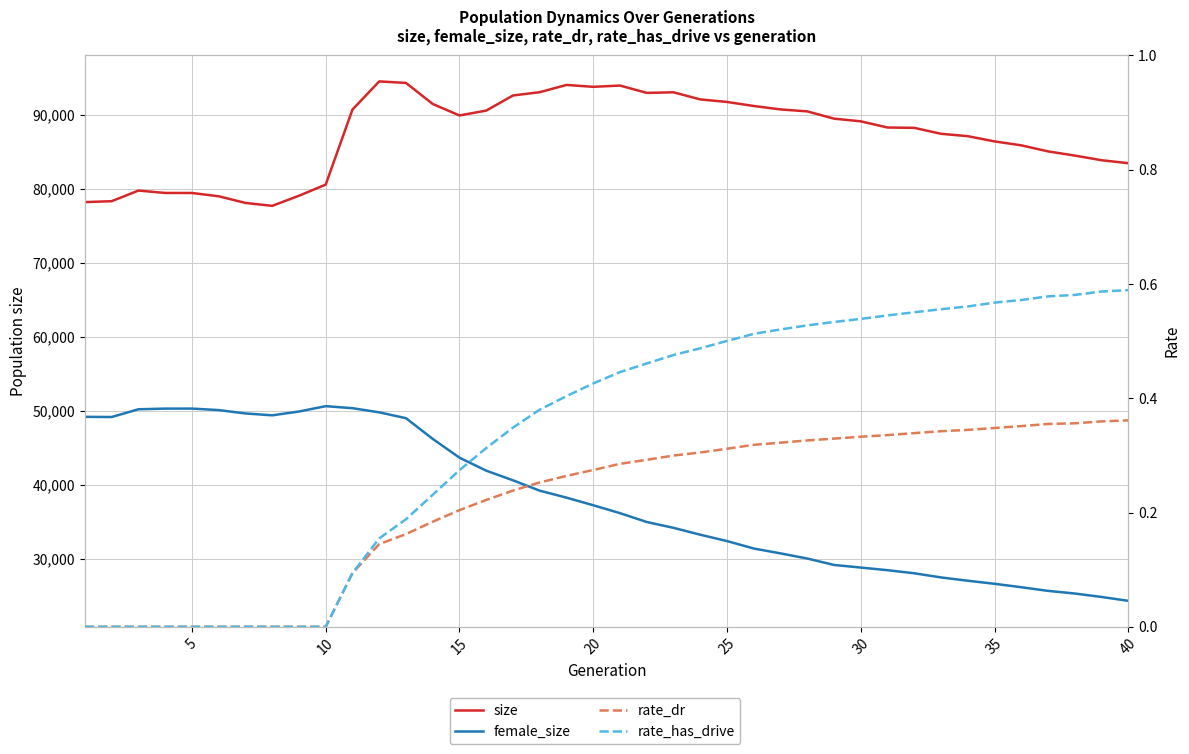

Does the chart display data point markers on the line(s)?

No